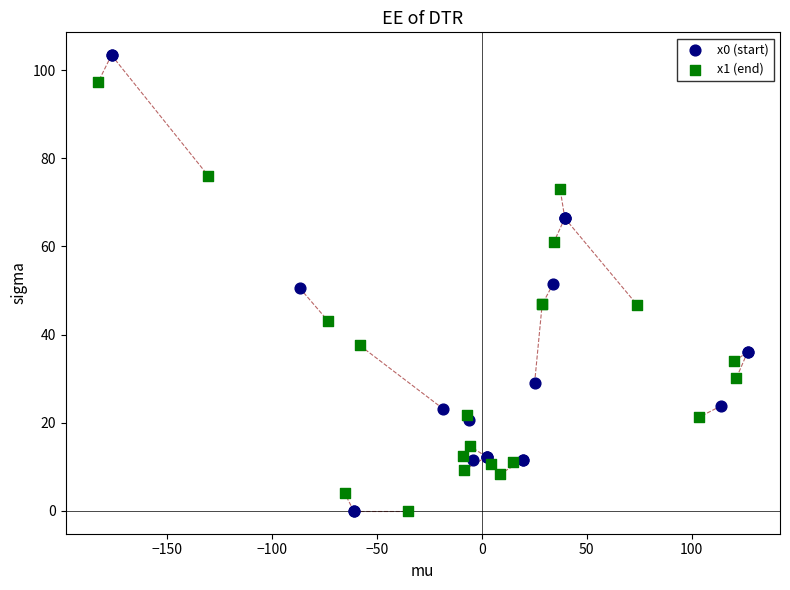

Which series contains the highest Y value?

x0 (start)